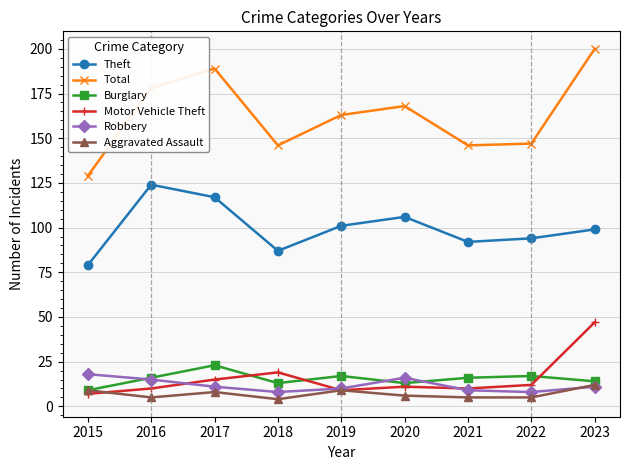

Where is the first local maximum for Theft?

2016